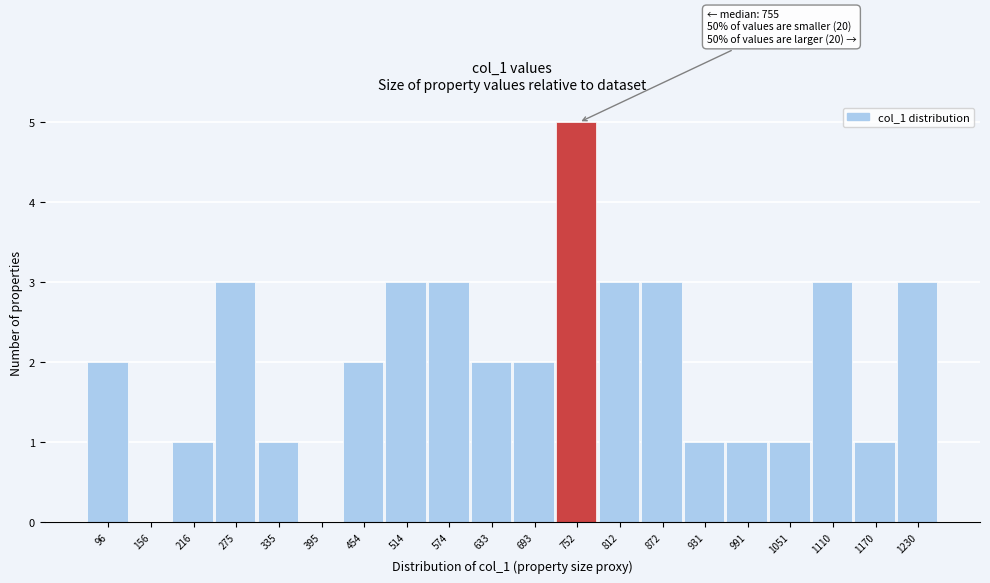

Which range on the x-axis has the tallest bar?

720 to 780